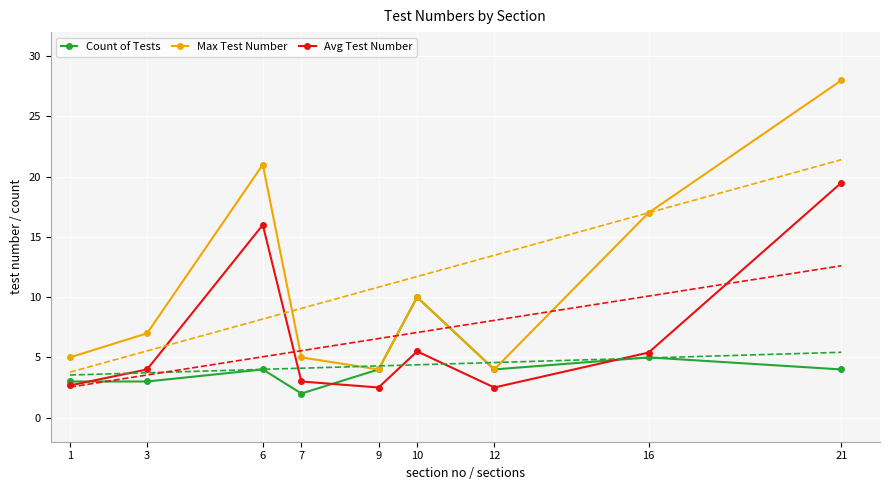

What is the difference between the maximum and second lowest values in the Count of Tests series?

7.0